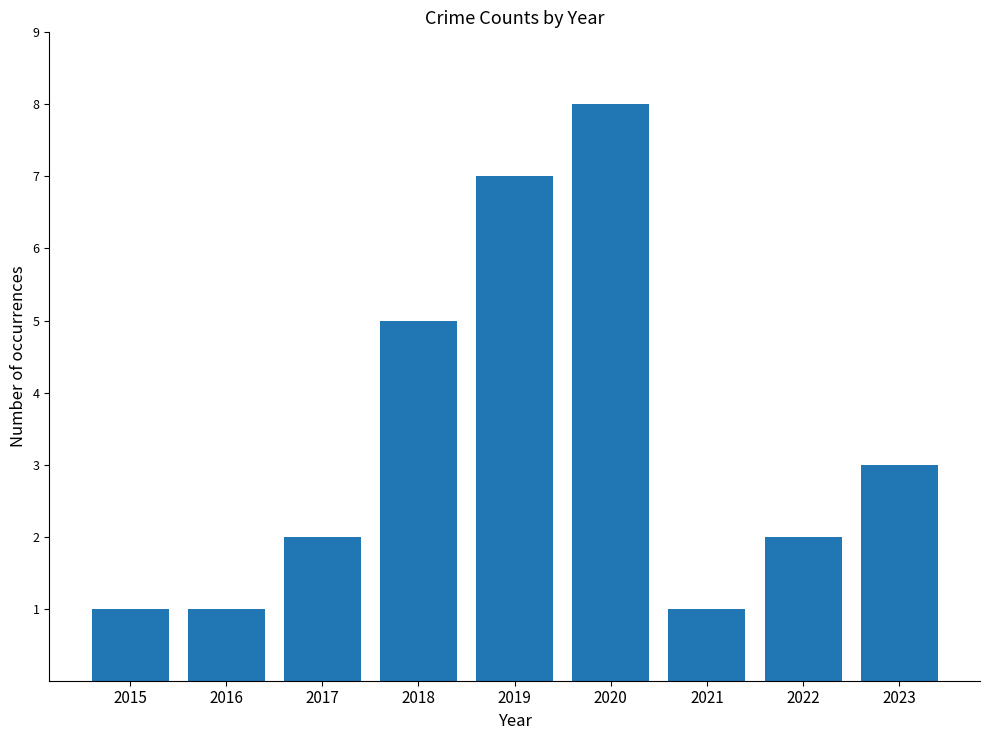

What value does the data have at 2023?

3